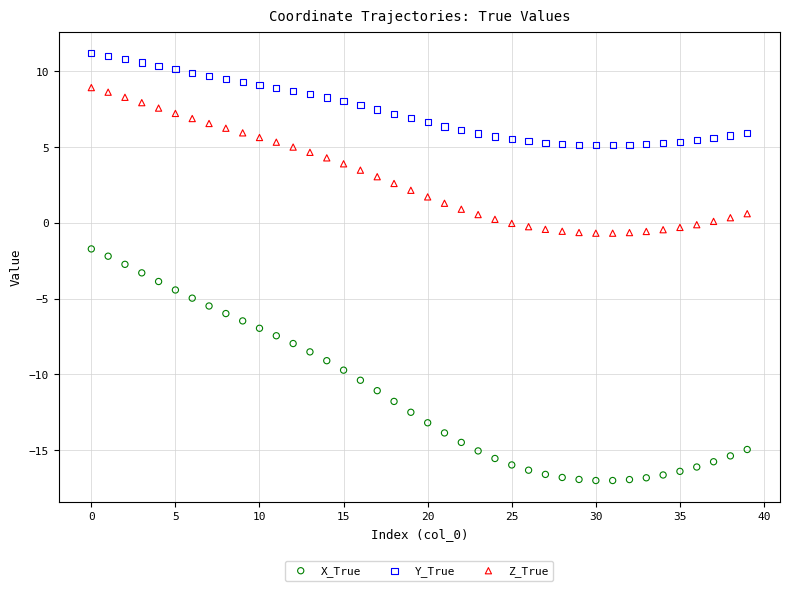

Which series reaches the maximum Y coordinate?

Y_True